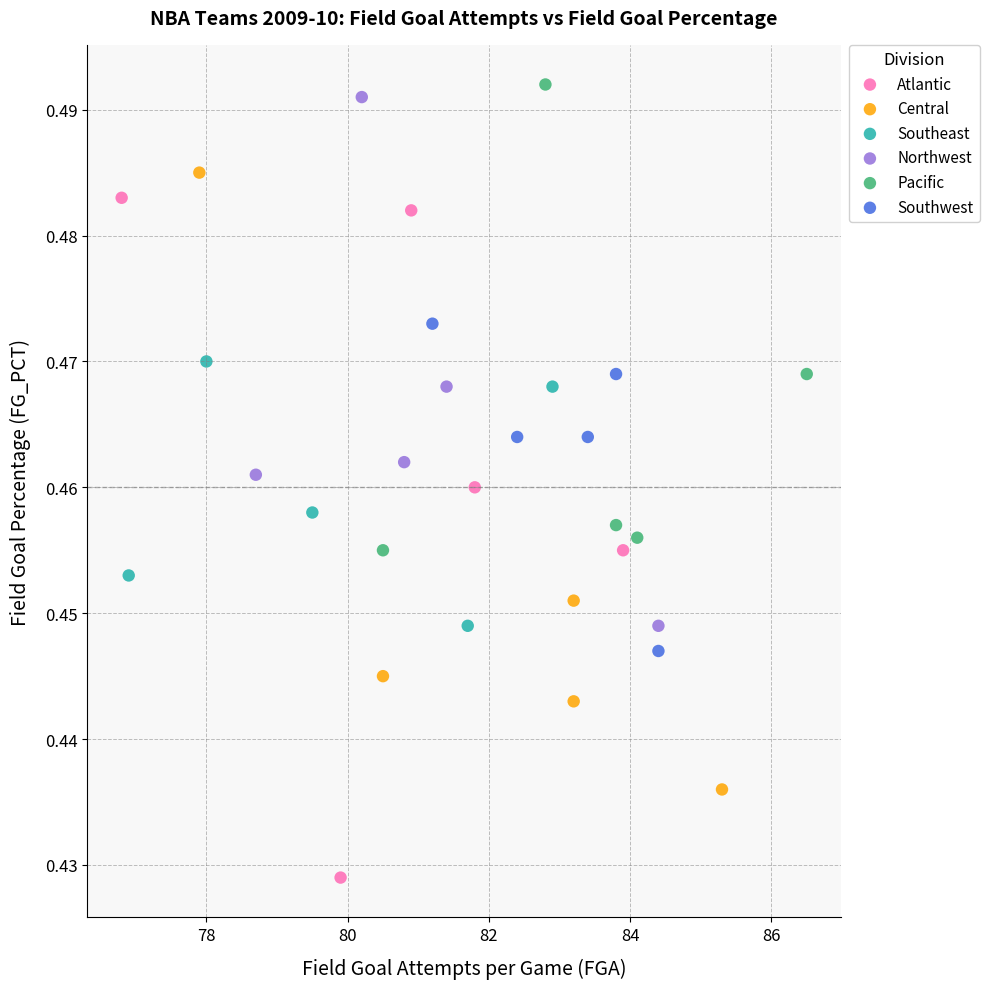

Which series reaches the maximum Y coordinate?

Pacific